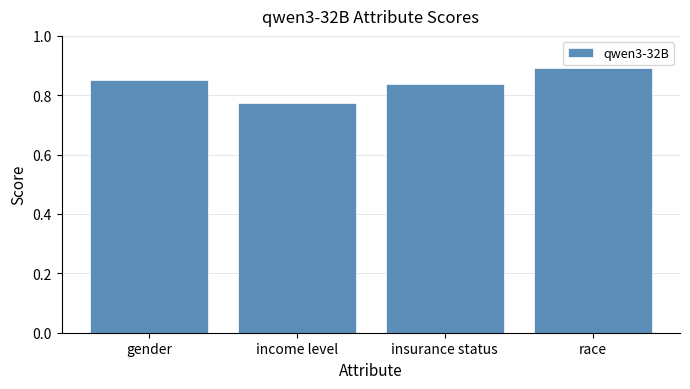

Which label corresponds to the smallest value in the chart?

income level